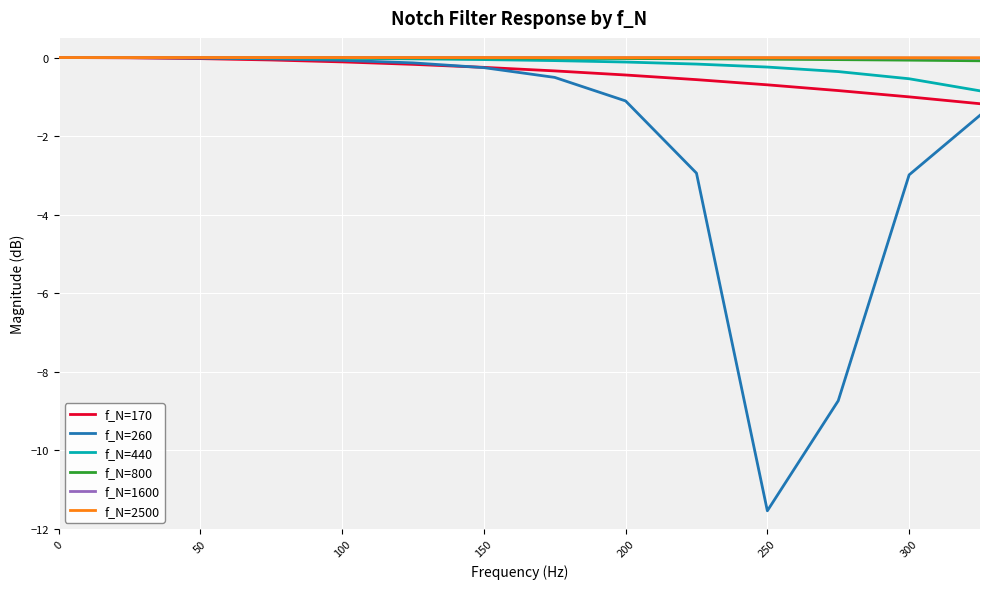

Which series has the widest spread of values?

f_N=260